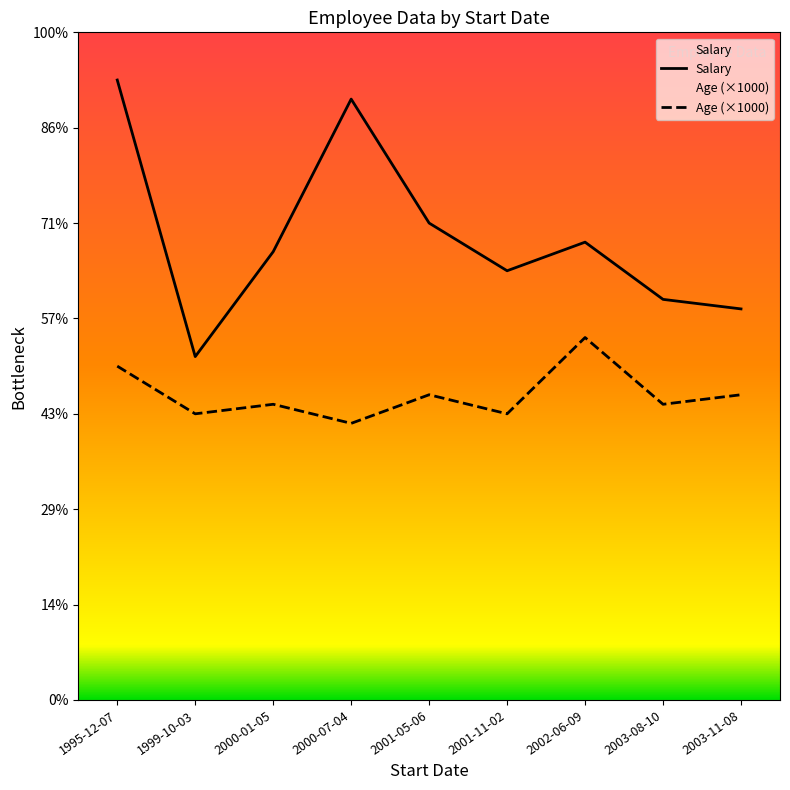

Is the value of Salary at 2000-01-05 greater than the value of Age at 2002-06-09?

Yes